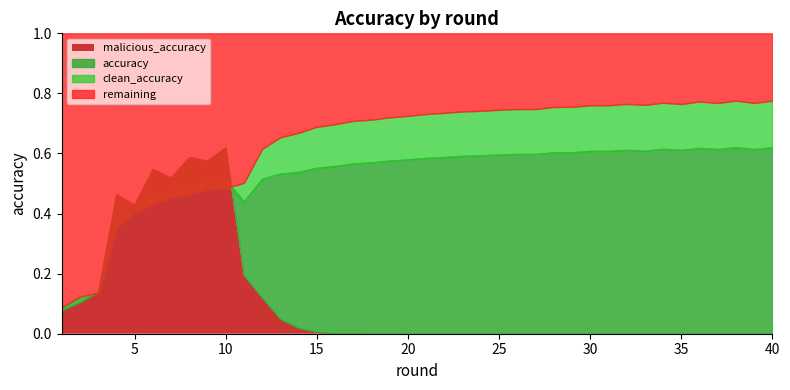

Where is accuracy nearest to the value 0?

1